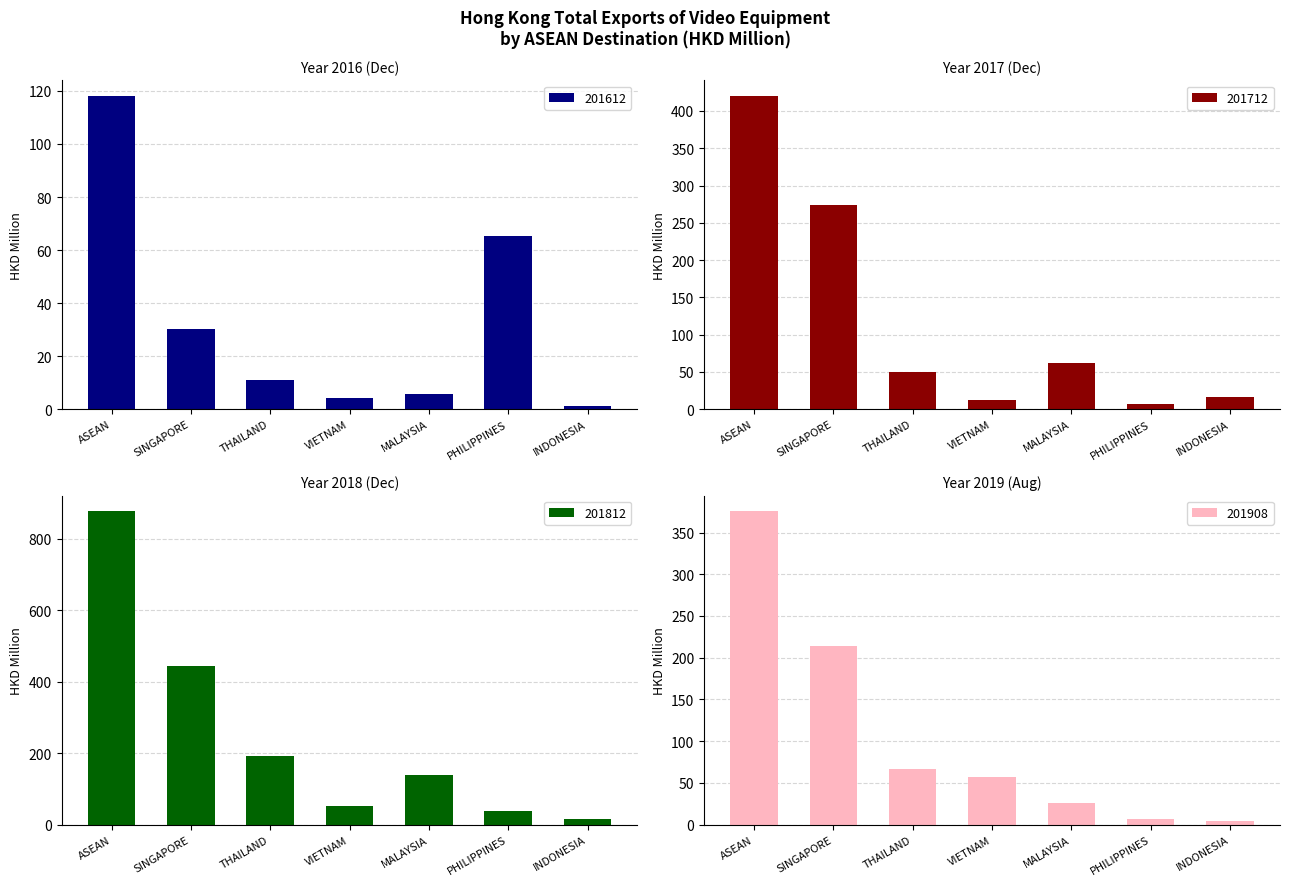

How many values in the 201612 series exceed 10?

4